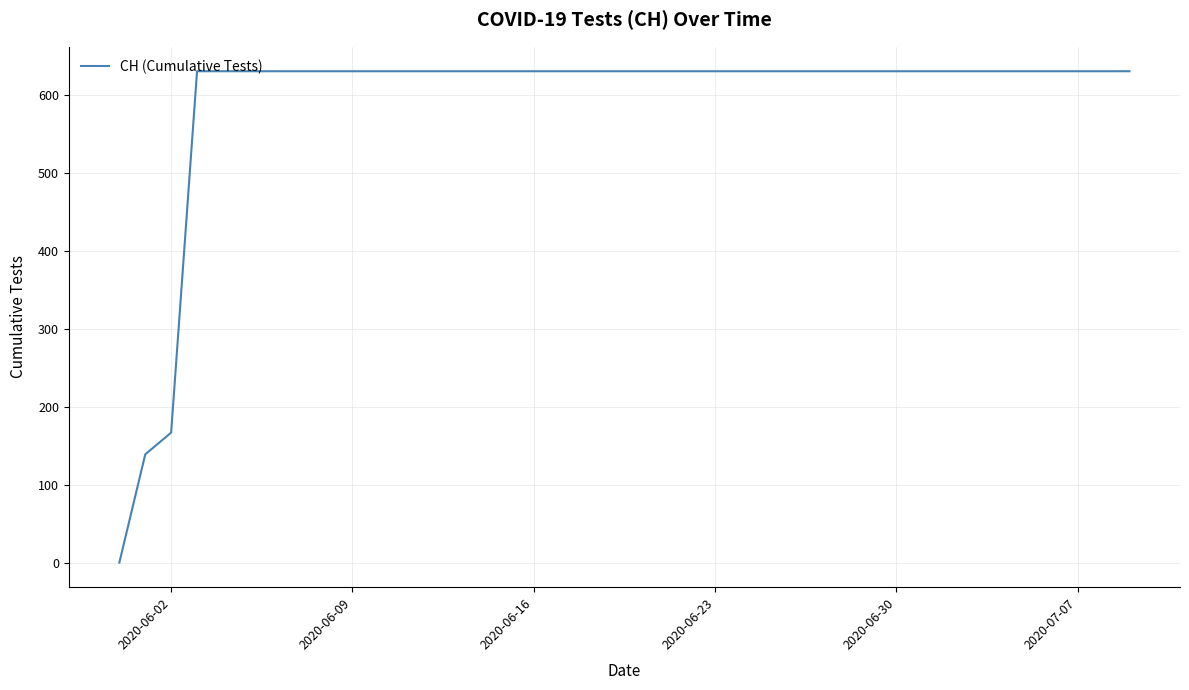

What is the difference between the maximum and minimum values?

631